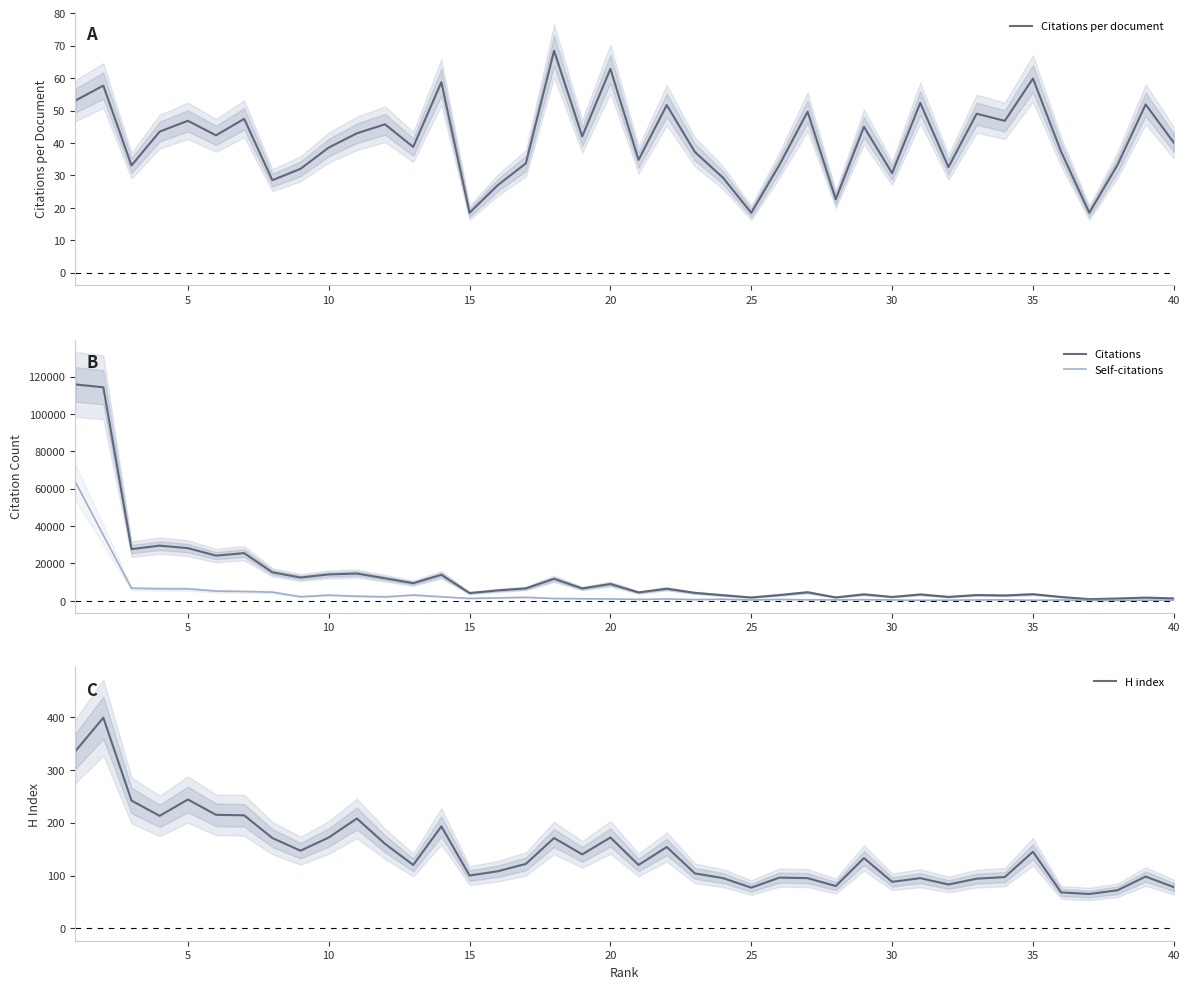

The Citations per document series shows 6.4 at 25. True or false?

False